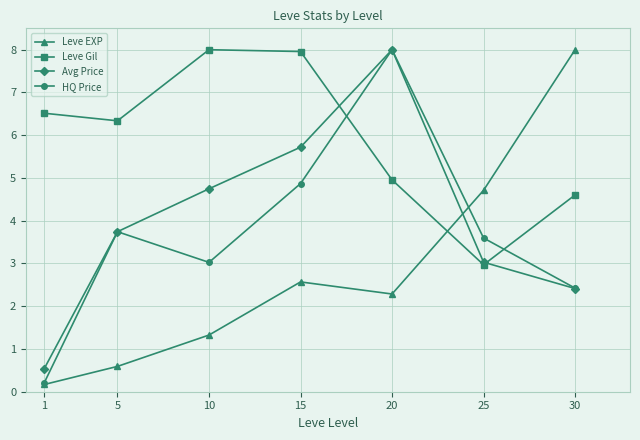

At which label is Leve EXP closest to 4?

25